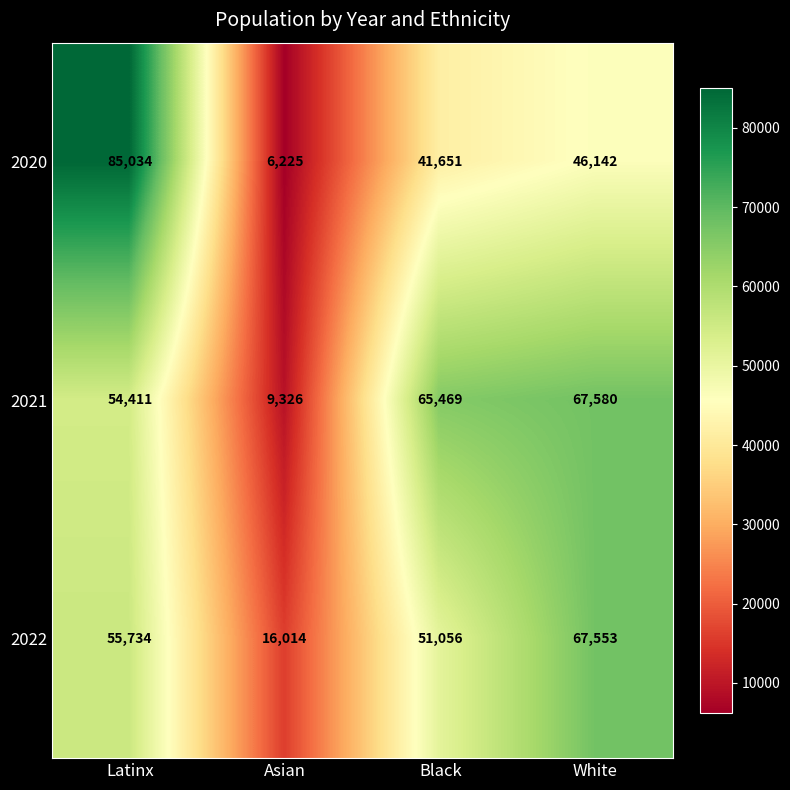

What is the approximate value of 2021 at Asian, to the nearest 50?

9350